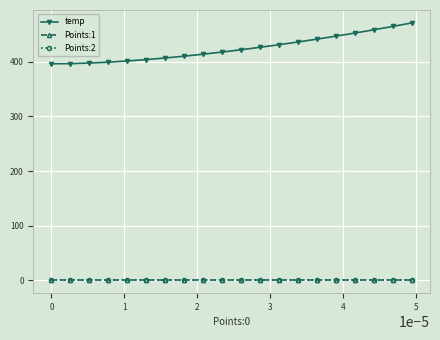

How many categories are shown in the chart?

20